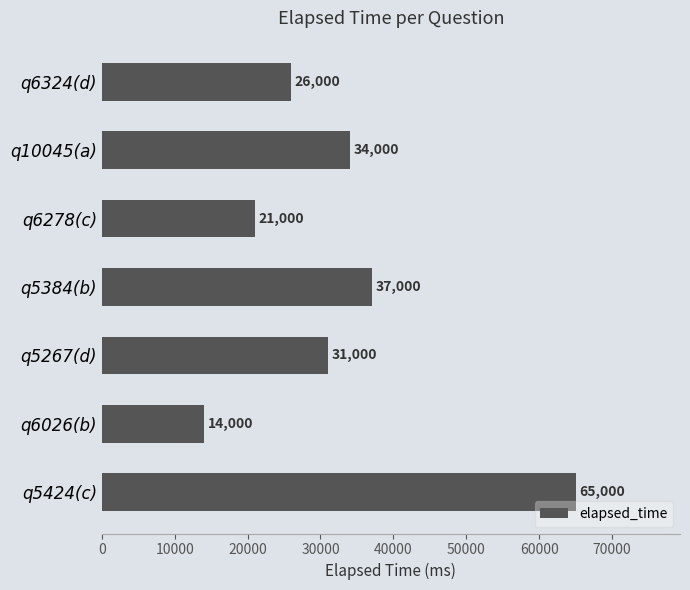

What is the change in value from q10045(a) to q5384(b)?

+3000